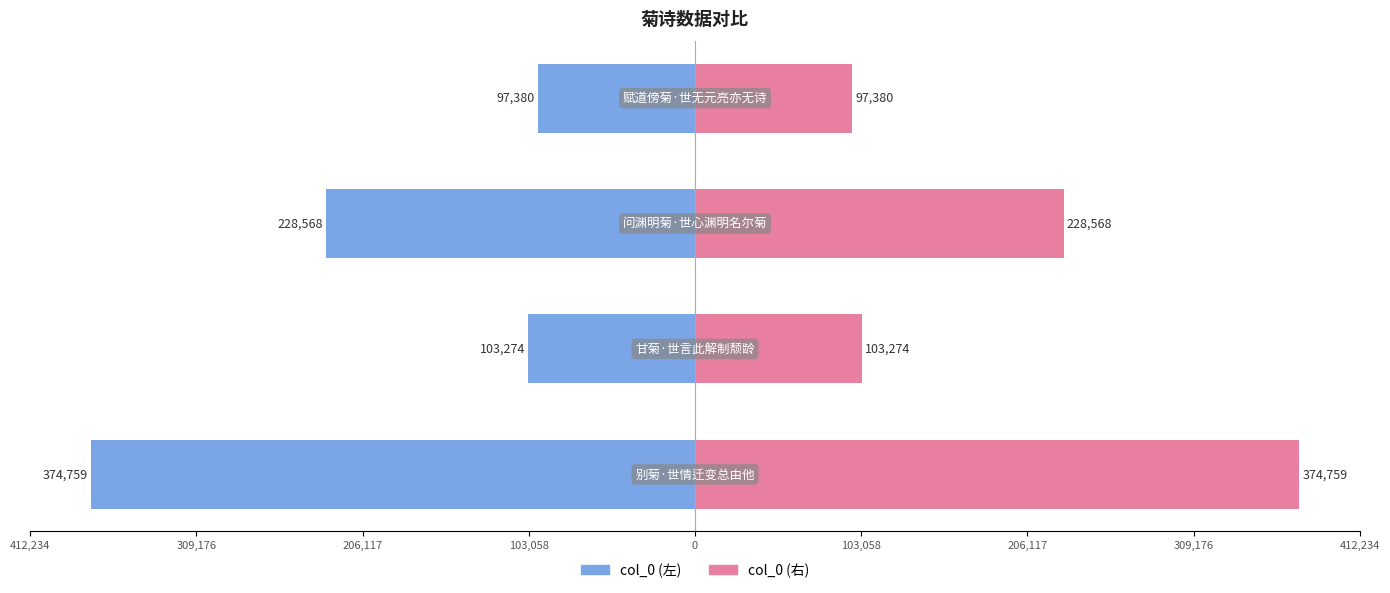

List the series in order of their peak value, lowest first.

col_0 (左), col_0 (右)